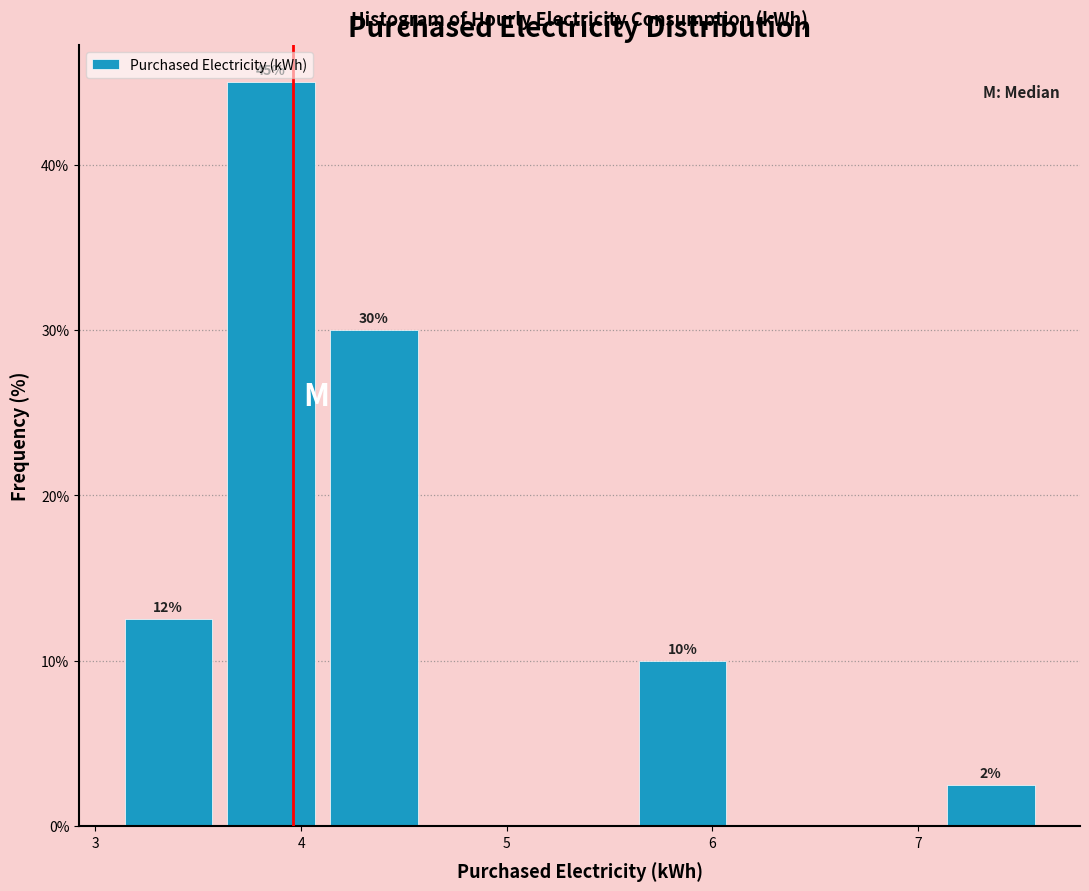

Which range on the x-axis has the tallest bar?

3.6 to 4.1